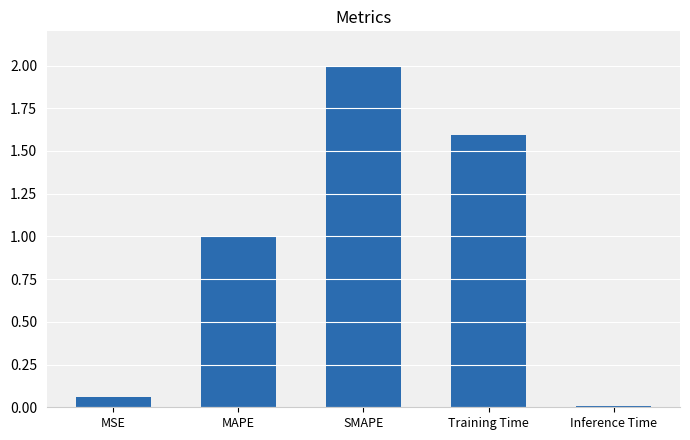

The value at MAPE is 0.5. True or false?

False